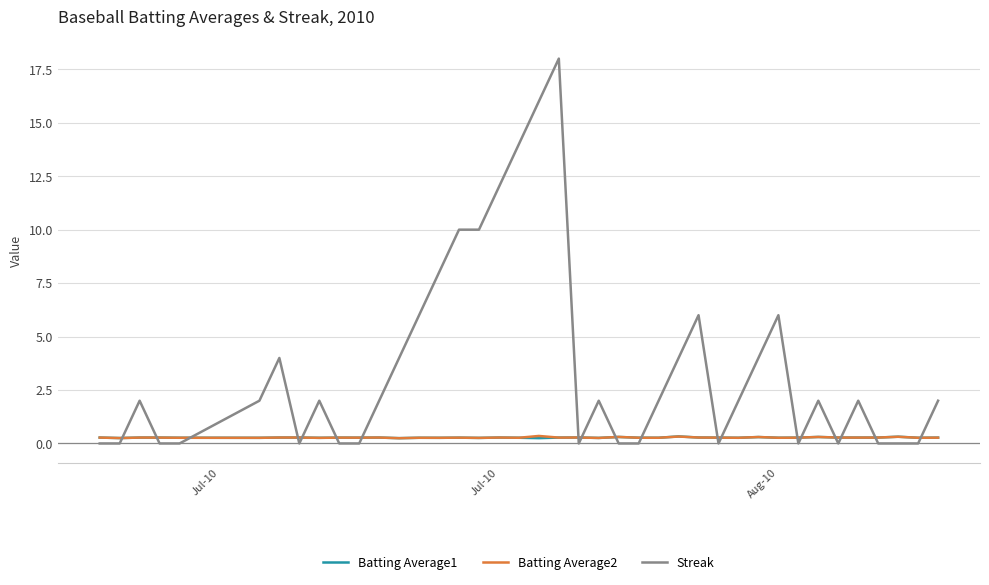

Which series has the largest total across all categories?

Streak